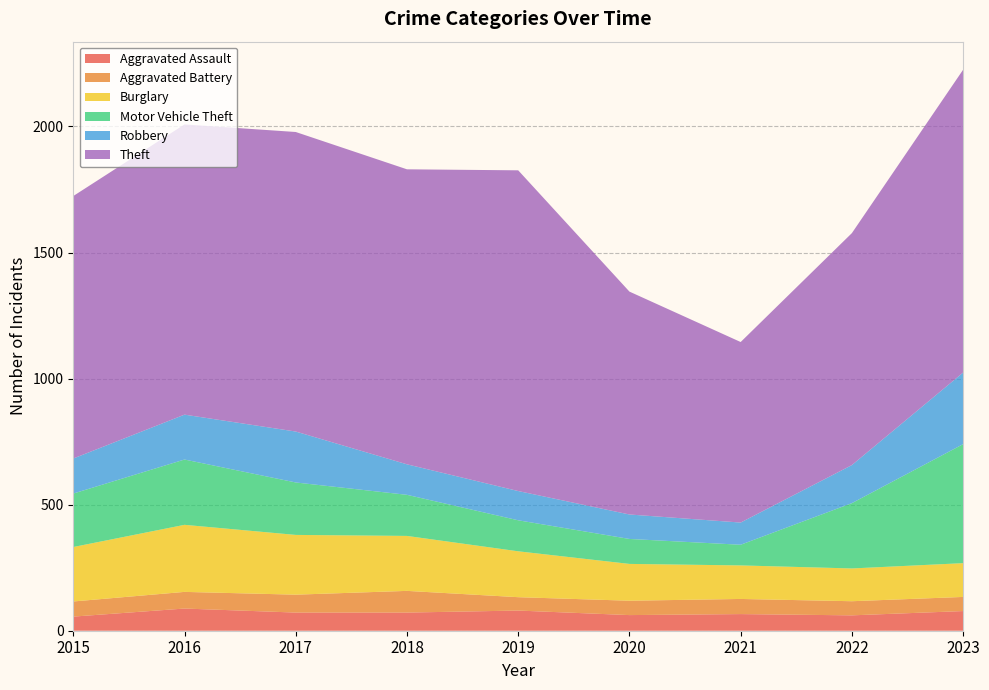

Reading left to right, list all the values displayed in this chart.

Aggravated Assault: 2015=56	2016=88	2017=72	2018=72	2019=80	2020=62	2021=66	2022=61	2023=78
Aggravated Battery: 2015=60	2016=66	2017=71	2018=86	2019=53	2020=57	2021=60	2022=56	2023=56
Burglary: 2015=216	2016=266	2017=237	2018=218	2019=182	2020=146	2021=133	2022=130	2023=134
Motor Vehicle Theft: 2015=212	2016=259	2017=208	2018=163	2019=123	2020=99	2021=82	2022=259	2023=472
Robbery: 2015=139	2016=178	2017=202	2018=121	2019=116	2020=97	2021=88	2022=151	2023=284
Theft: 2015=1041	2016=1151	2017=1188	2018=1170	2019=1272	2020=884	2021=716	2022=920	2023=1201